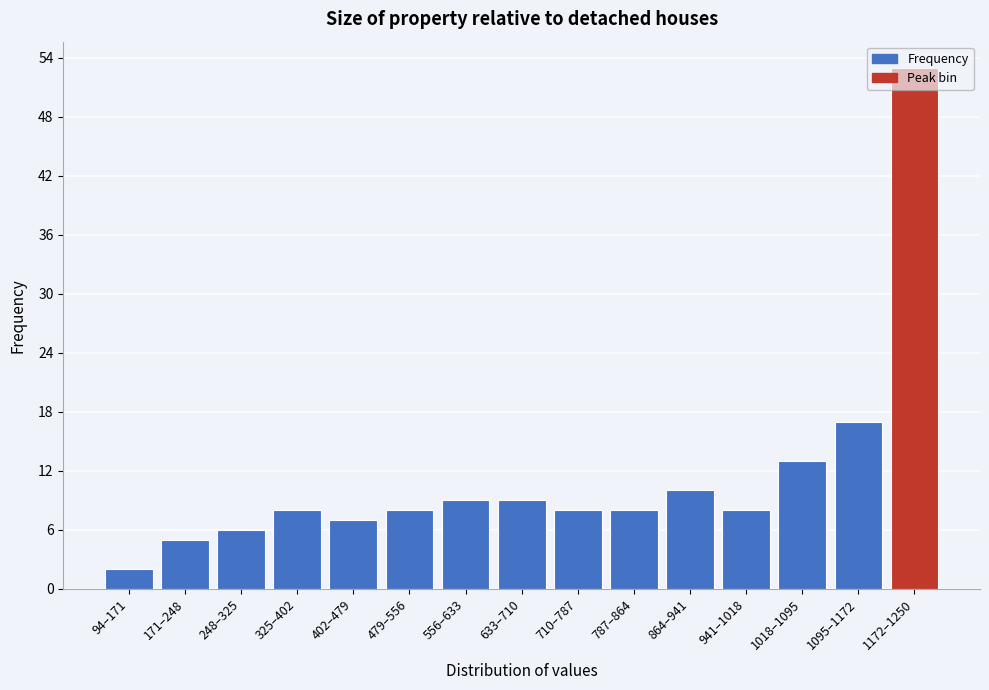

Where is the data nearest to the value 27?

1095–1172